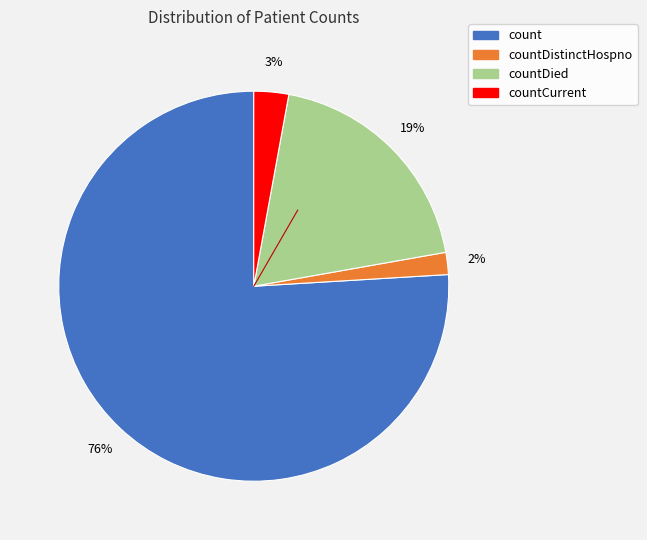

To the nearest percent, what is the average slice percentage?

25%